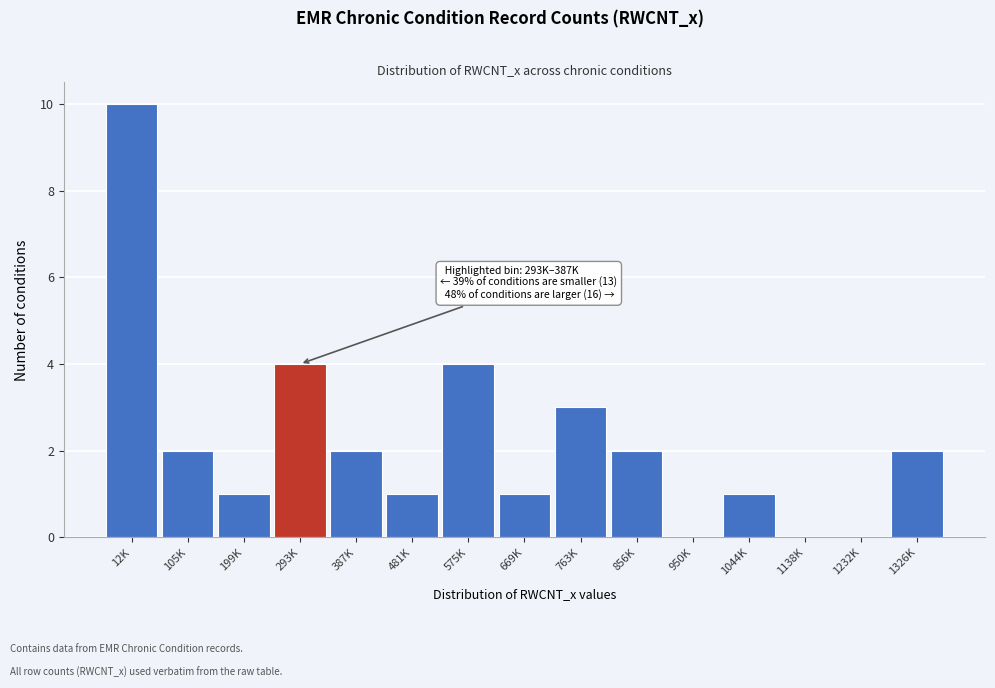

Reading right to left, extract all data points from this chart.

1326K=2	1232K=0	1138K=0	1044K=1	950K=0	856K=2	763K=3	669K=1	575K=4	481K=1	387K=2	293K=4	199K=1	105K=2	12K=10